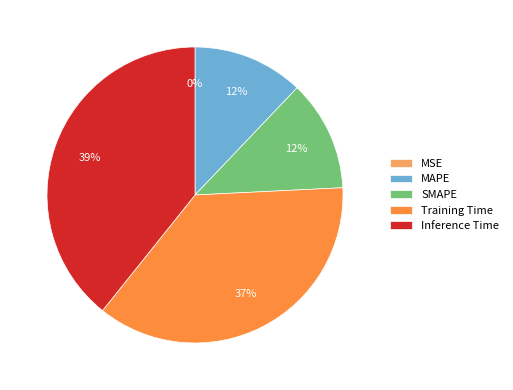

To the nearest percent, what portion does MAPE represent?

12%